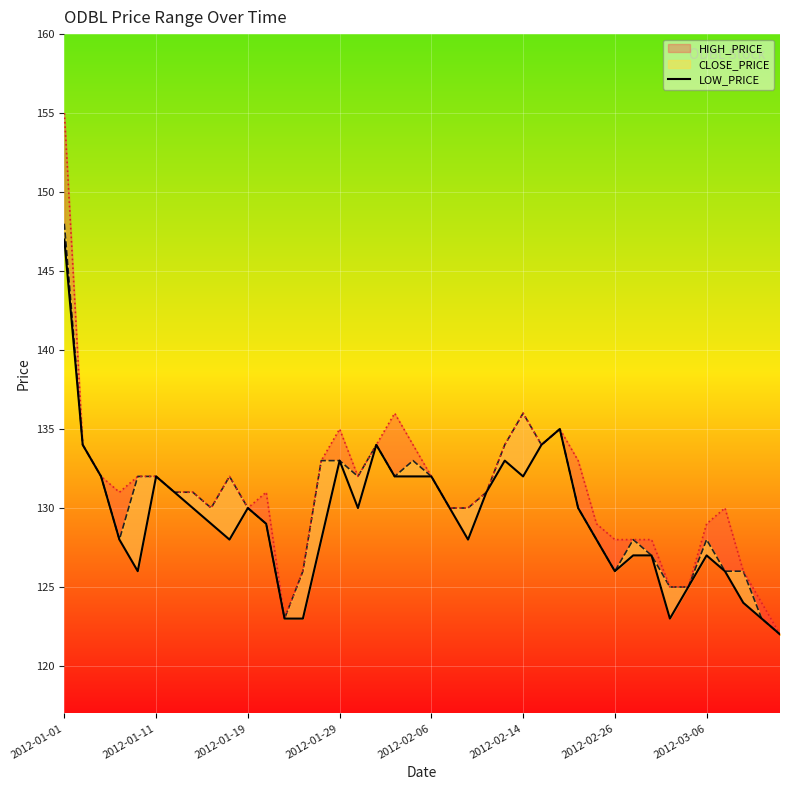

What is the difference between the values at 2012-01-01 and 31?

20